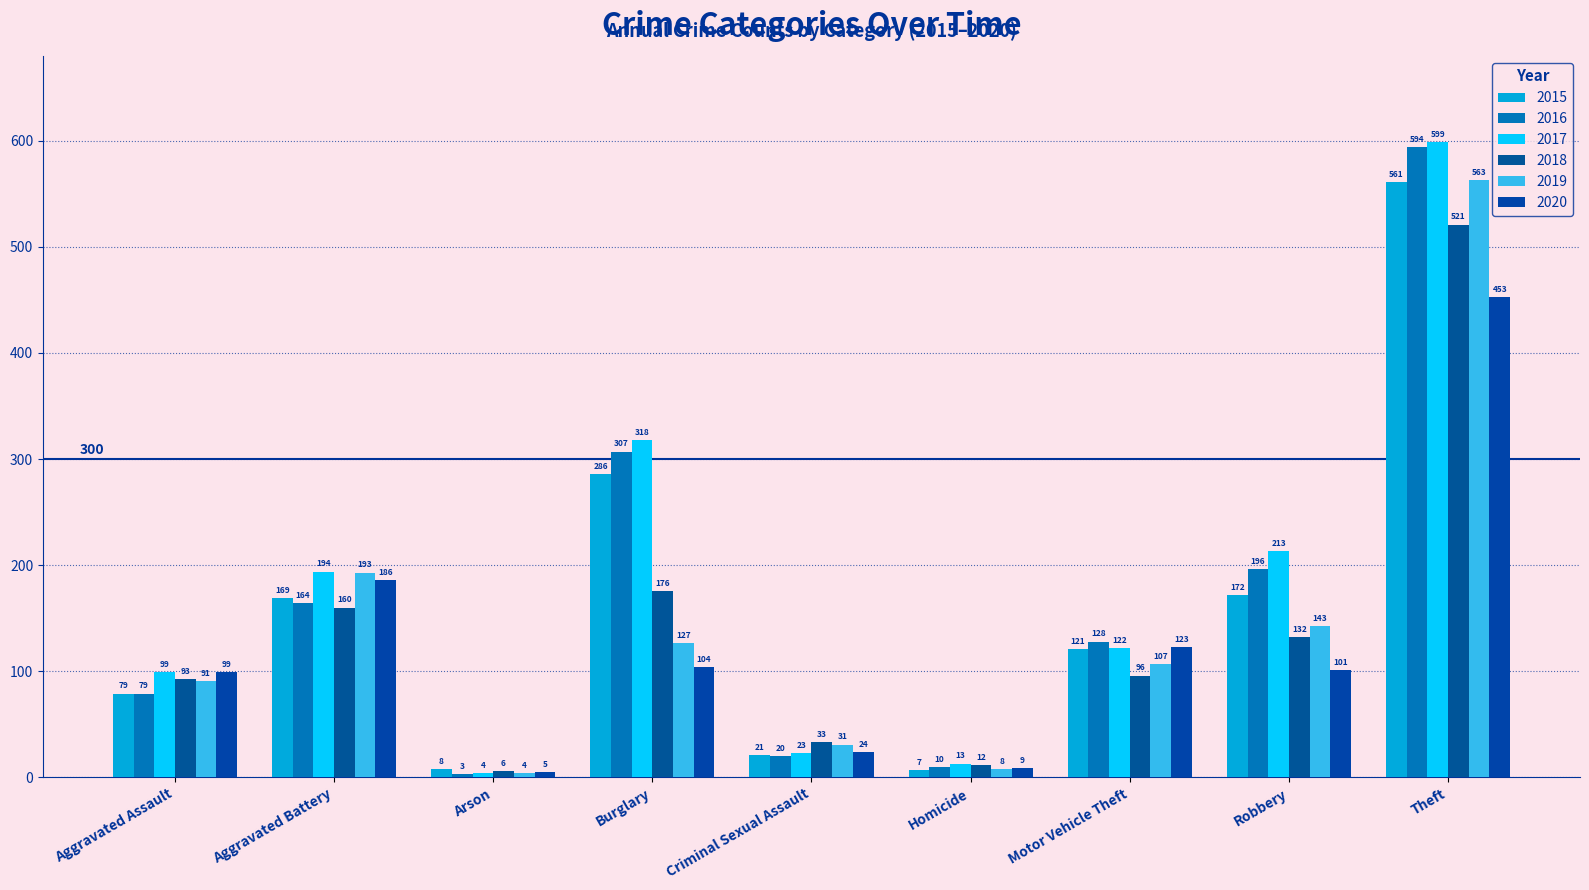

Rank the series by their maximum value, from highest to lowest.

2017, 2016, 2019, 2015, 2018, 2020